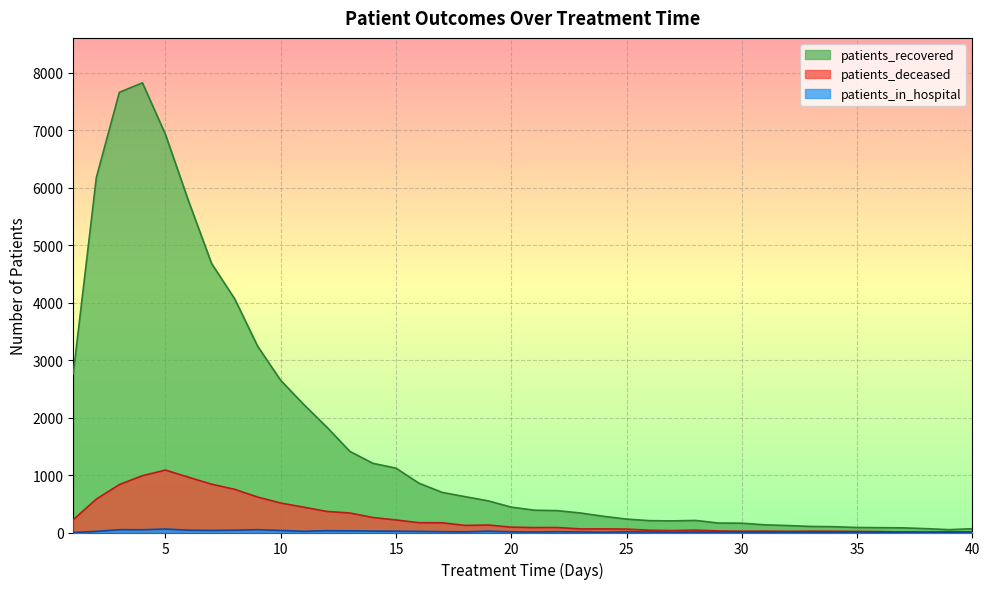

Which has a higher value, 26 or 24?

24